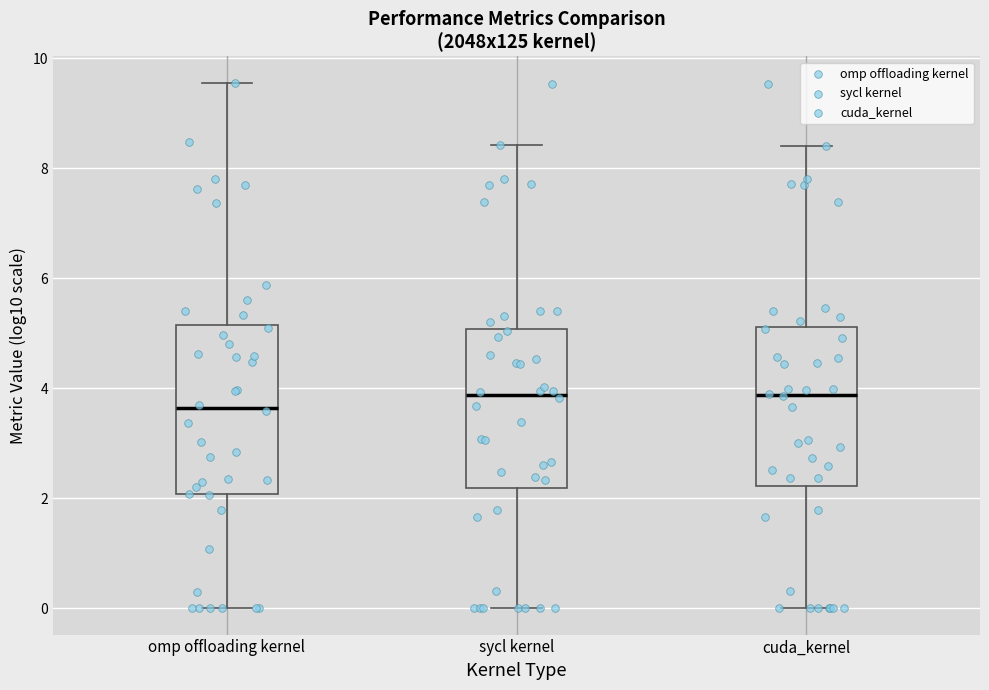

Where does the upper whisker of the box for sycl kernel end on the y-axis? The values are not printed on the chart, so give them approximately, as read against the axis.

8.4